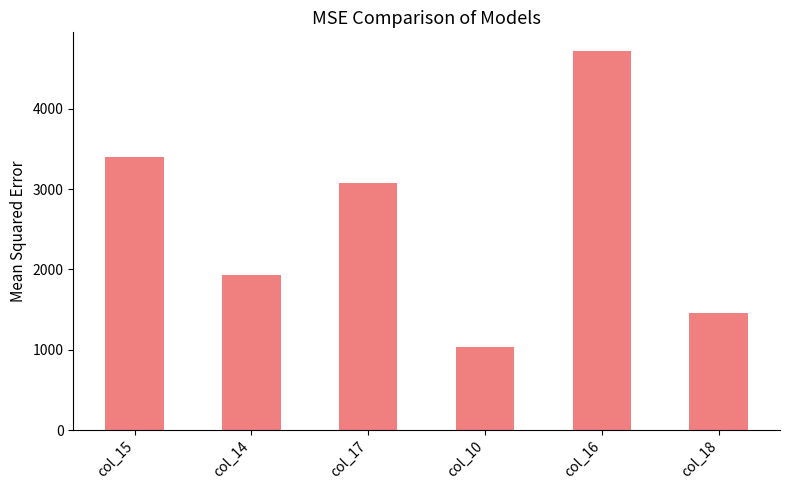

At which label does the data first exceed 3078?

col_15